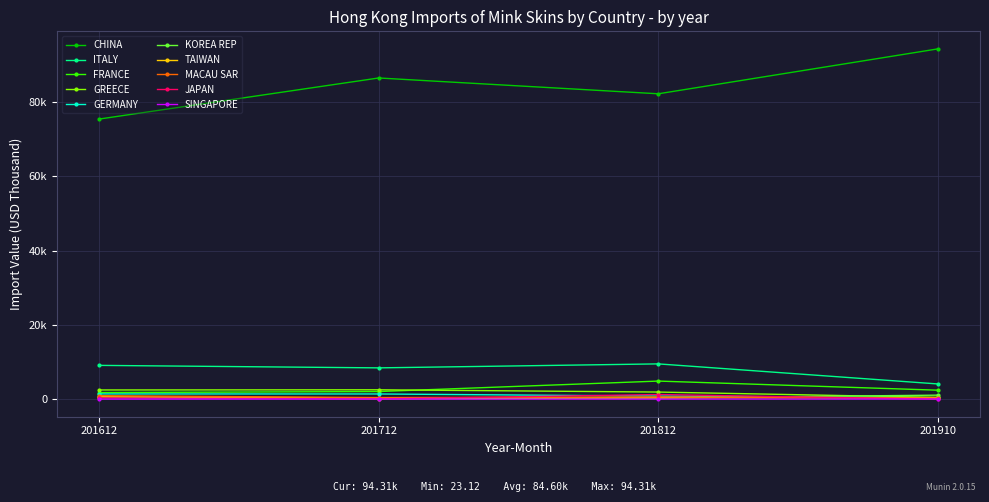

Reading left to right, list all the values displayed in this chart.

201612: CHINA=75410.4	ITALY=9127.8	FRANCE=1811.1	GREECE=2510.7	GERMANY=1441.4	KOREA REP=656.5	TAIWAN=654.1	MACAU SAR=975.3	JAPAN=372.5	SINGAPORE=44.4
201712: CHINA=86473.9	ITALY=8456.3	FRANCE=2083.4	GREECE=2555.0	GERMANY=1430.7	KOREA REP=117.7	TAIWAN=377.0	MACAU SAR=454.3	JAPAN=95.7	SINGAPORE=58.3
201812: CHINA=82219.3	ITALY=9527.6	FRANCE=4900.3	GREECE=1948.0	GERMANY=868.9	KOREA REP=365.3	TAIWAN=399.8	MACAU SAR=626.0	JAPAN=1285.6	SINGAPORE=51.8
201910: CHINA=94314.5	ITALY=4125.1	FRANCE=2449.0	GREECE=511.7	GERMANY=429.0	KOREA REP=1115.5	TAIWAN=456.3	MACAU SAR=318.0	JAPAN=23.1	SINGAPORE=65.1